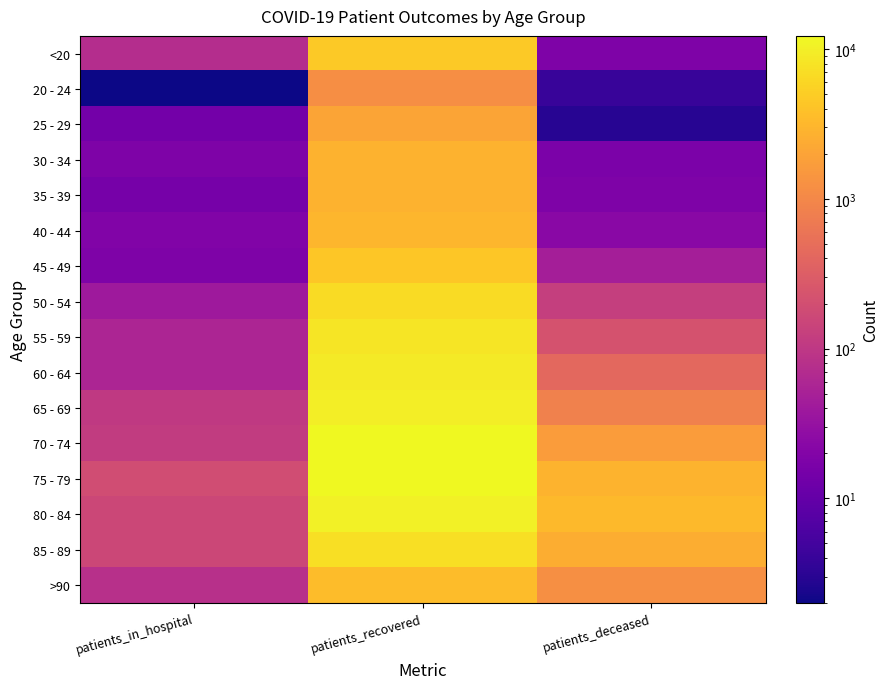

Count the number of categories in the chart.

3